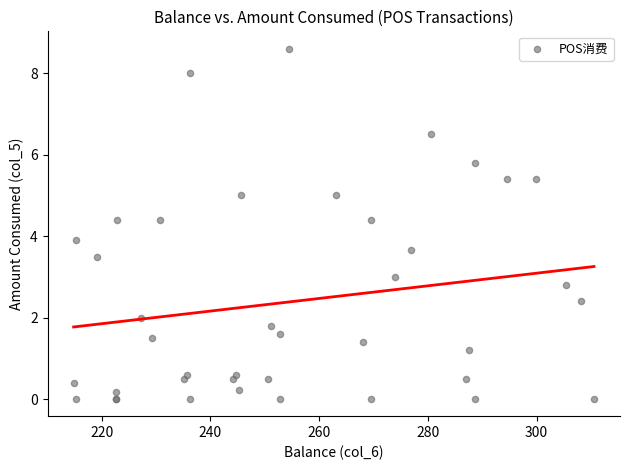

What Y value in the scatter plot is closest to 4?

3.9